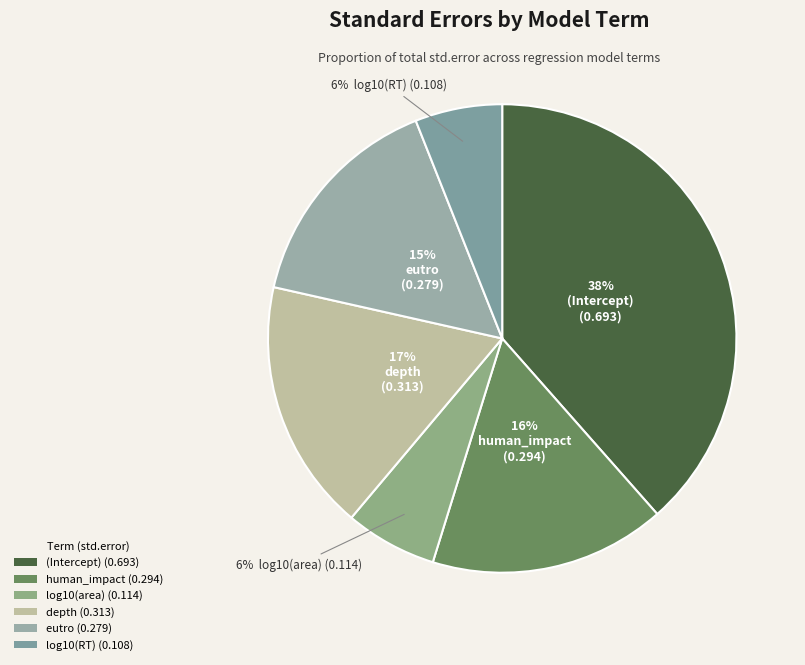

What is the largest slice in the pie chart?

(Intercept)